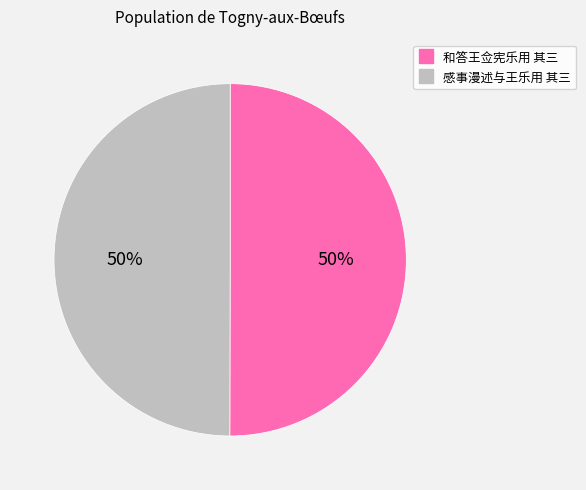

Do 感事漫述与王乐用 其三 and 和答王佥宪乐用 其三 together represent more than half of the pie?

Yes